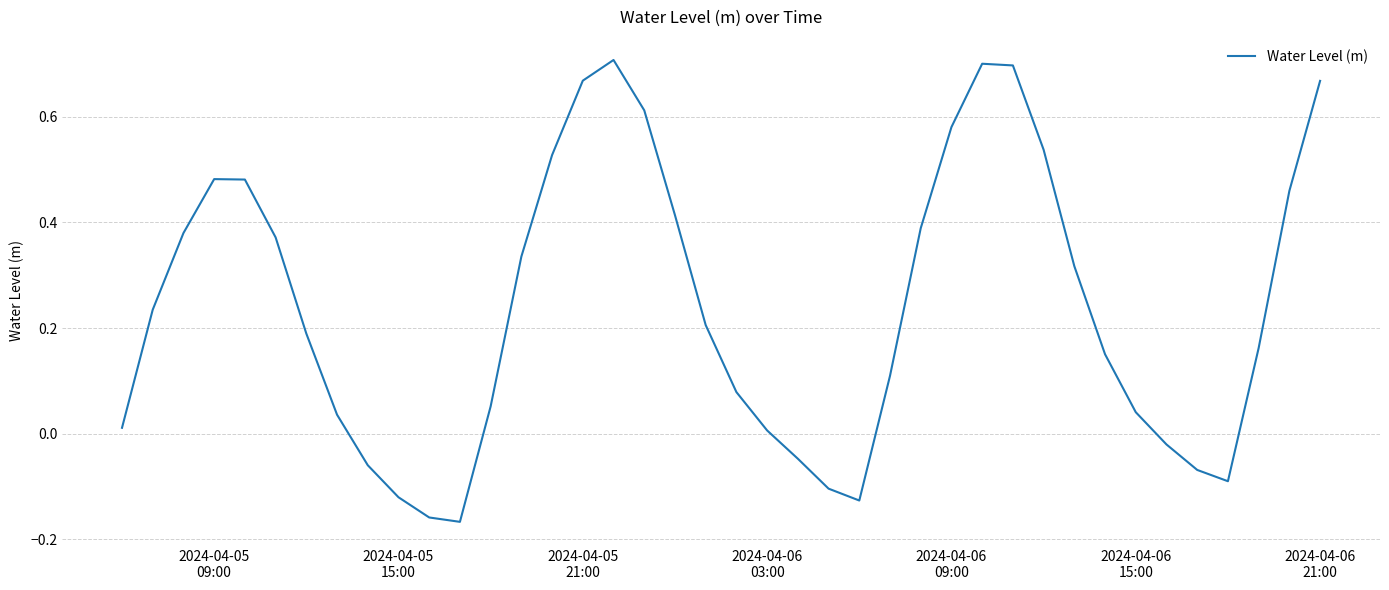

What is the difference between the maximum and minimum values?

0.9